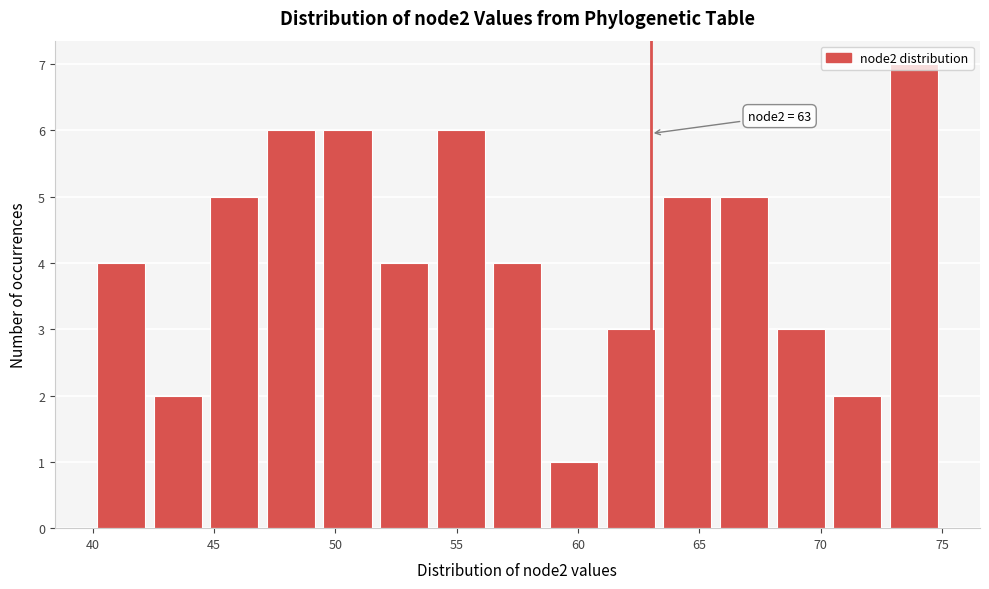

Which range on the x-axis has the tallest bar?

72.5 to 75.0